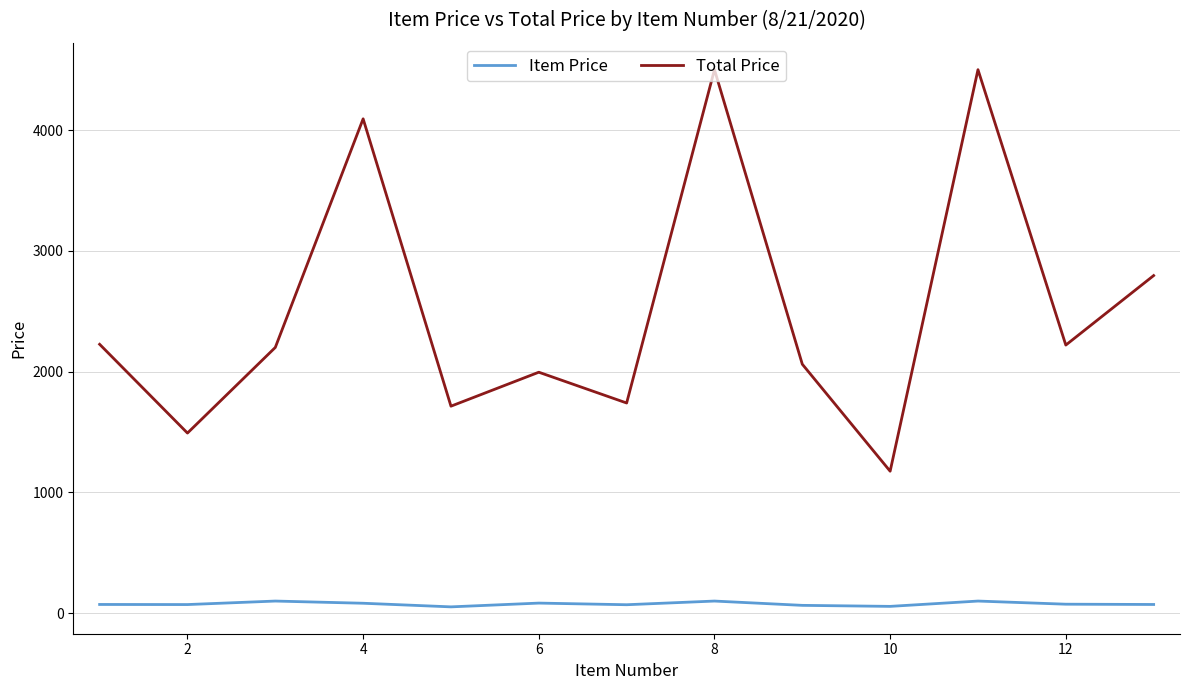

Which series has the largest range (max minus min)?

Total Price